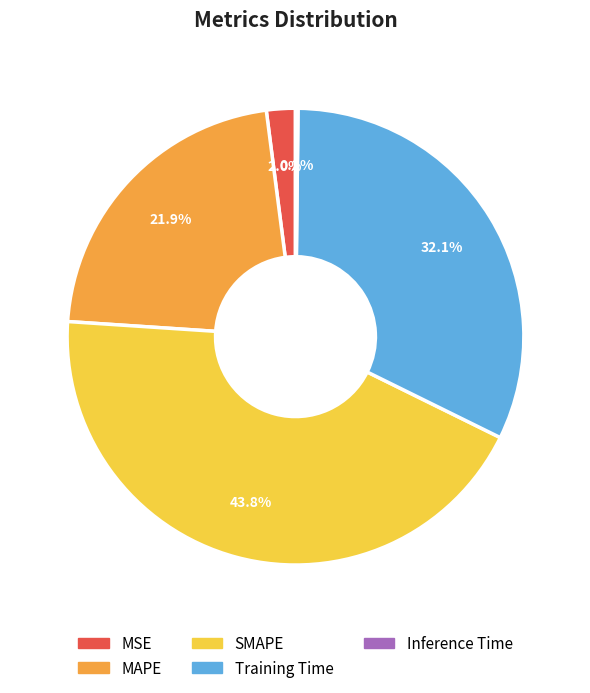

Which slice is the largest?

SMAPE